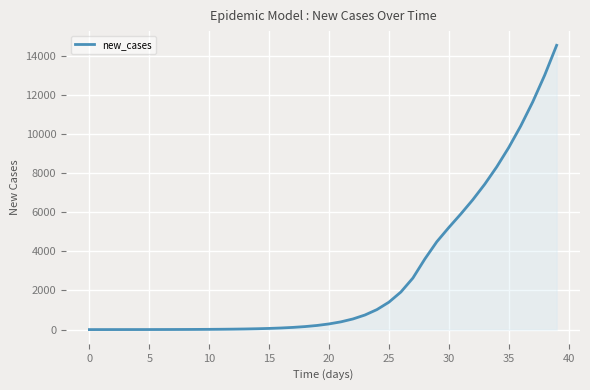

Does the chart have visible grid lines?

Yes